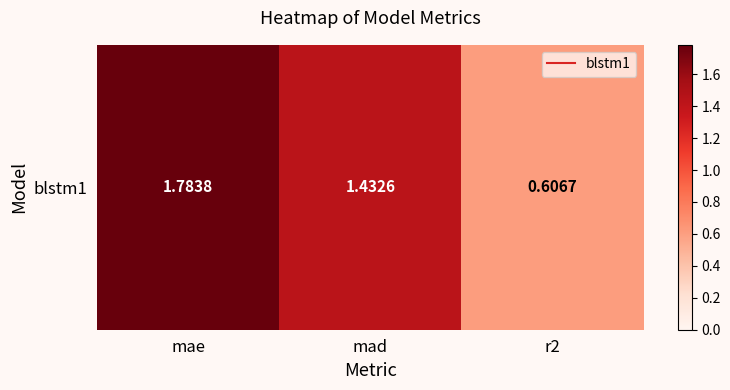

Where is the data nearest to the value 1?

r2